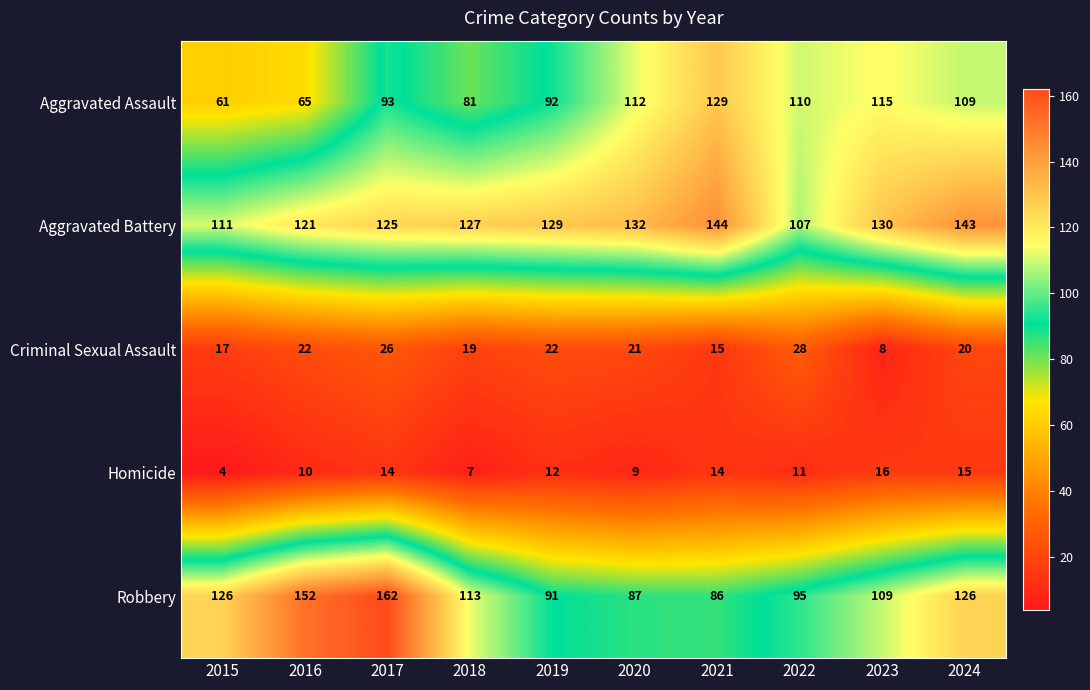

What is the greatest value displayed?

162